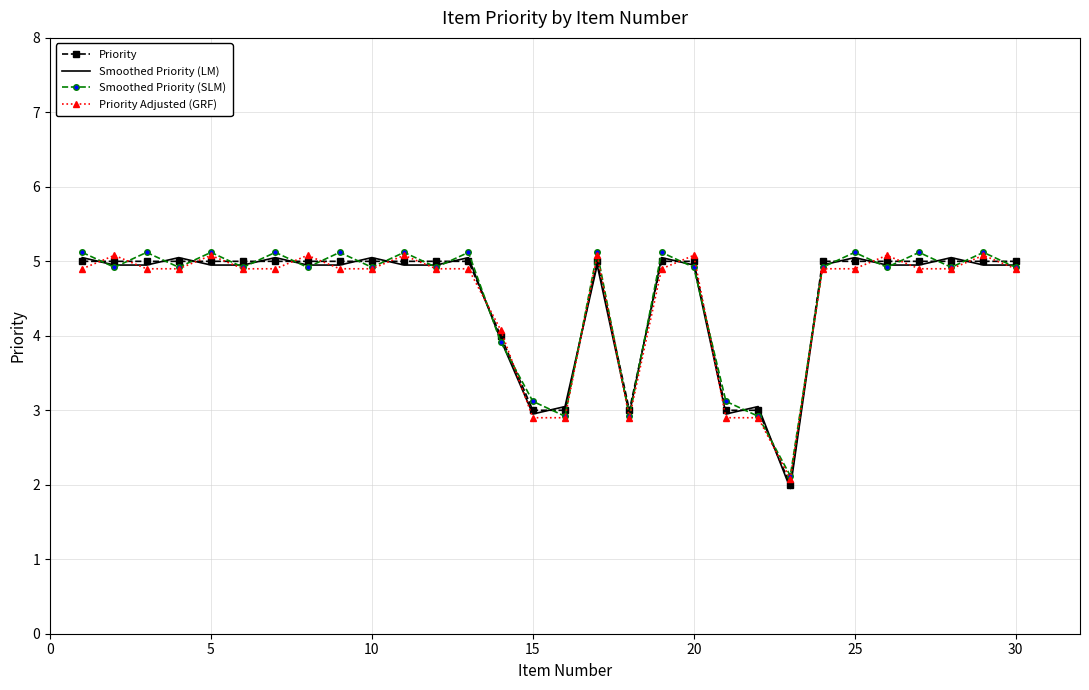

What is the minimum value for Priority Adjusted (GRF)?

2.1